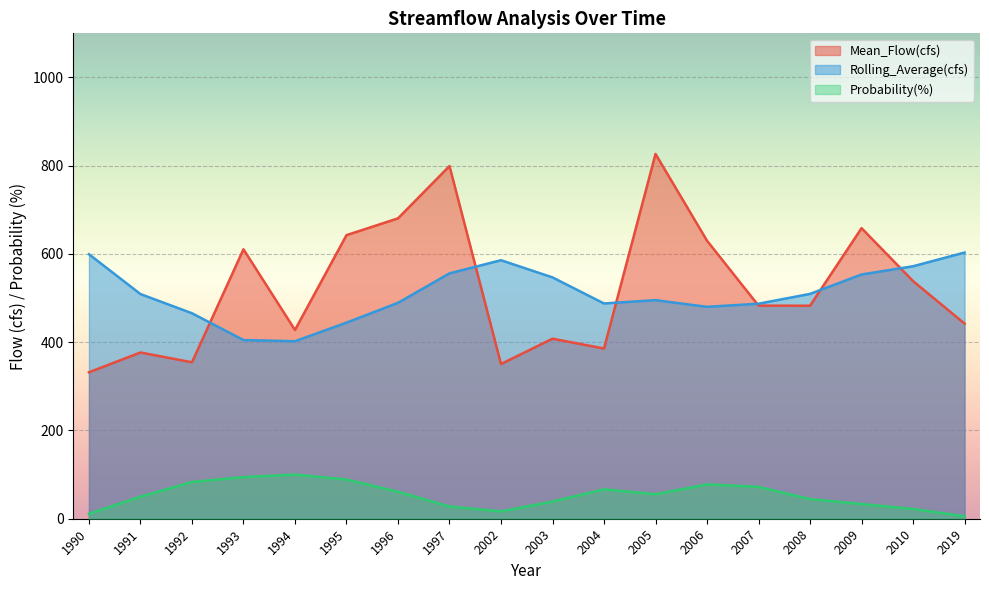

True or false: Probability(%) and Mean_Flow(cfs) intersect in this chart.

False